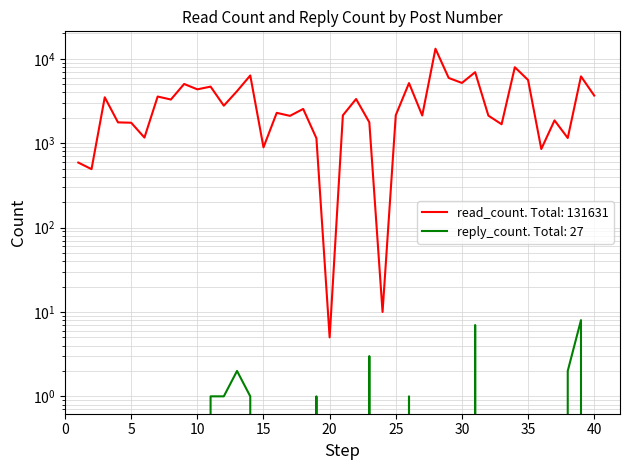

Reading left to right, transcribe all the data shown in this chart.

read_count: 590	493	3503	1767	1750	1167	3577	3297	5039	4353	4690	2787	4143	6358	894	2292	2111	2551	1146	5	2142	3343	1771	10	2150	5161	2132	13194	5941	5183	6953	2125	1679	7960	5620	854	1866	1154	6204	3676
reply_count: 0	0	0	0	0	0	0	0	0	0	1	1	2	1	0	0	0	0	1	0	0	0	3	0	0	1	0	0	0	0	7	0	0	0	0	0	0	2	8	0